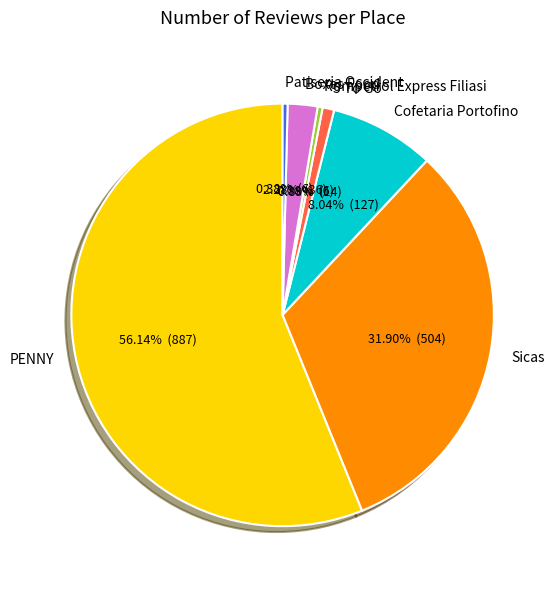

How many segments does this pie chart have?

7